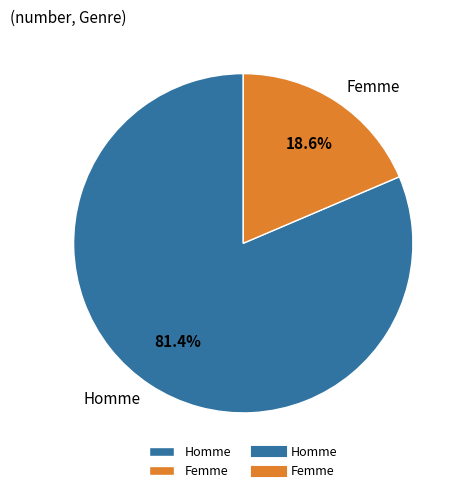

Which category has the biggest portion of the pie?

Homme